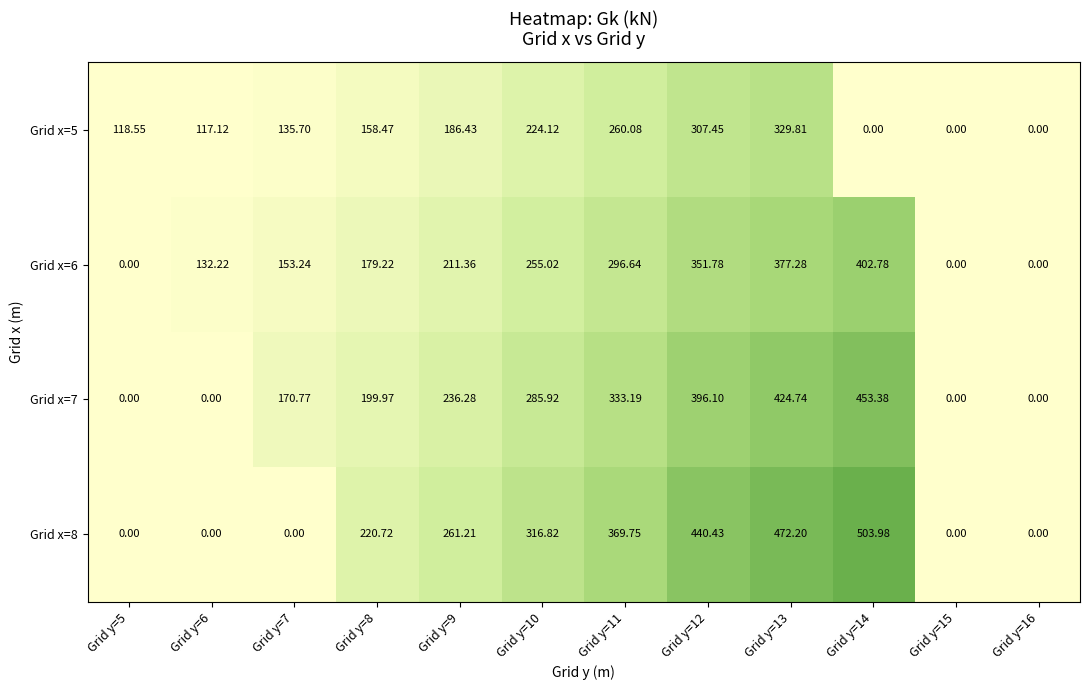

How many categories are shown in the chart?

12